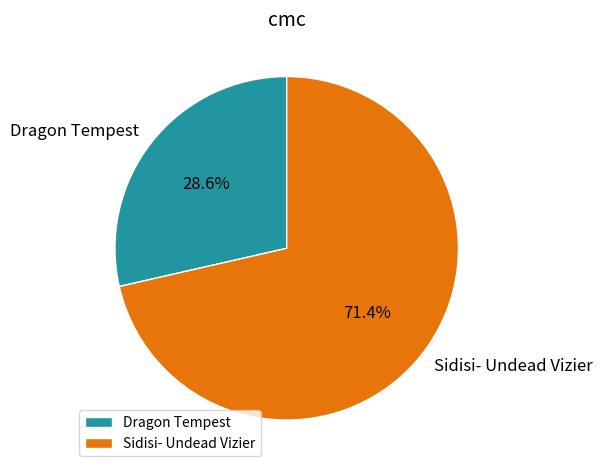

Does any single category account for the majority?

Yes